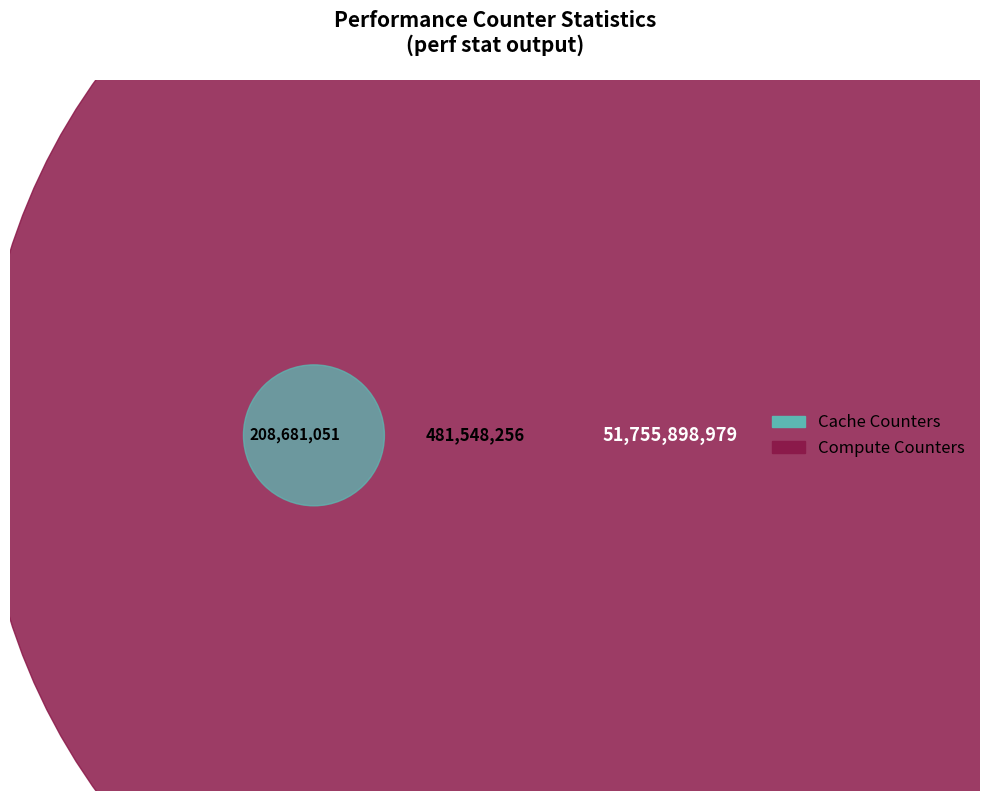

What is the largest slice in the pie chart?

cycles